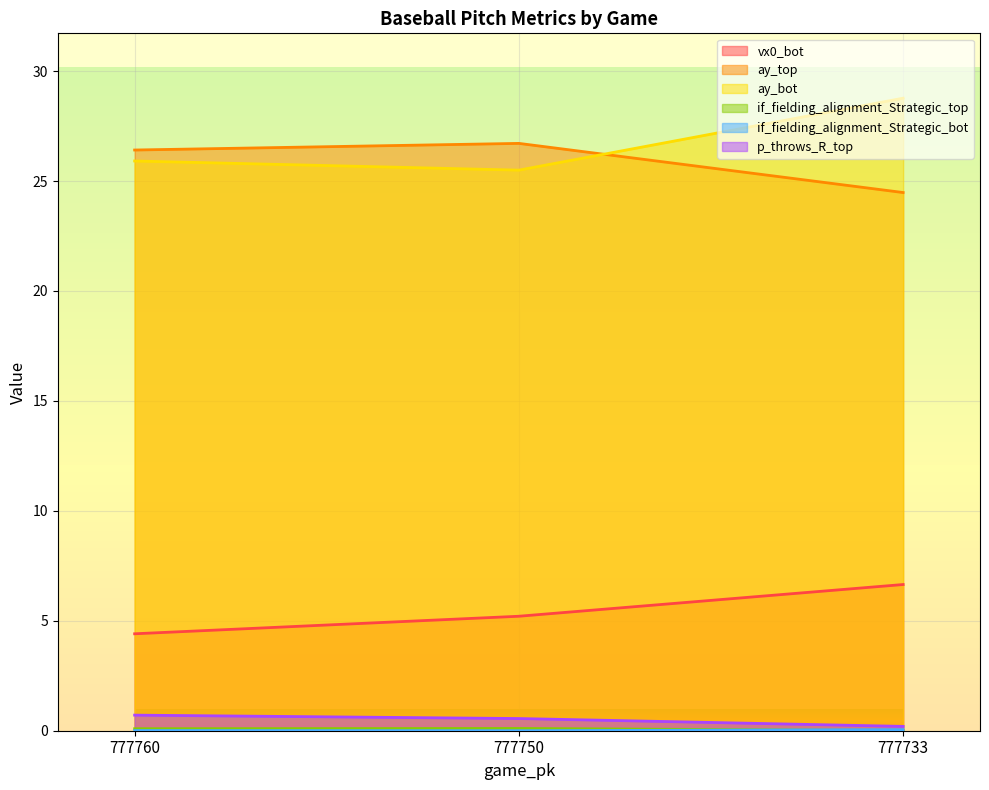

Reading left to right, list all the values displayed in this chart.

vx0_bot: 4.4	5.2	6.6
ay_top: 26.4	26.7	24.5
ay_bot: 25.9	25.5	28.8
if_fielding_alignment_Strategic_top: 0.1	0.1	0.0
if_fielding_alignment_Strategic_bot: 0.0	0.0	0.1
p_throws_R_top: 0.7	0.6	0.2